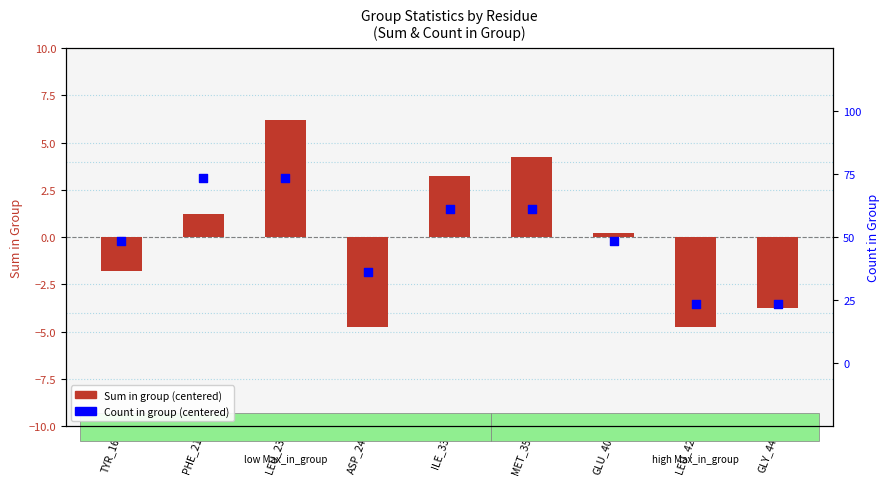

Which series contains the lowest Y value?

Sum in group (centered)